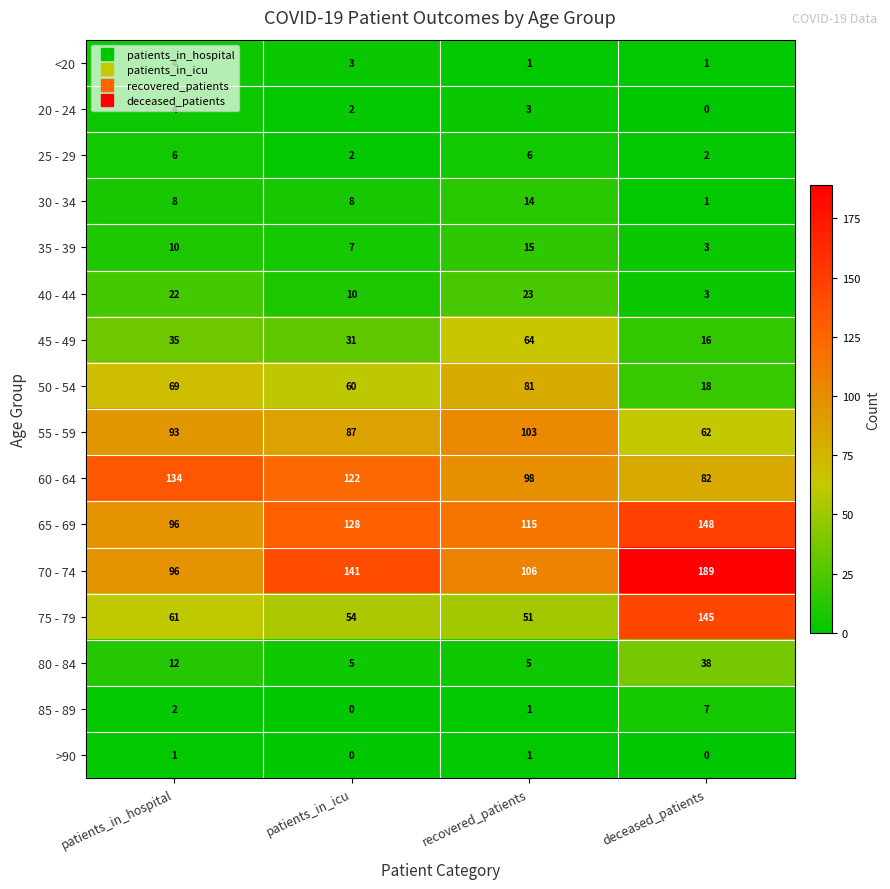

The 85 - 89 series shows 2 at patients_in_icu. True or false?

False